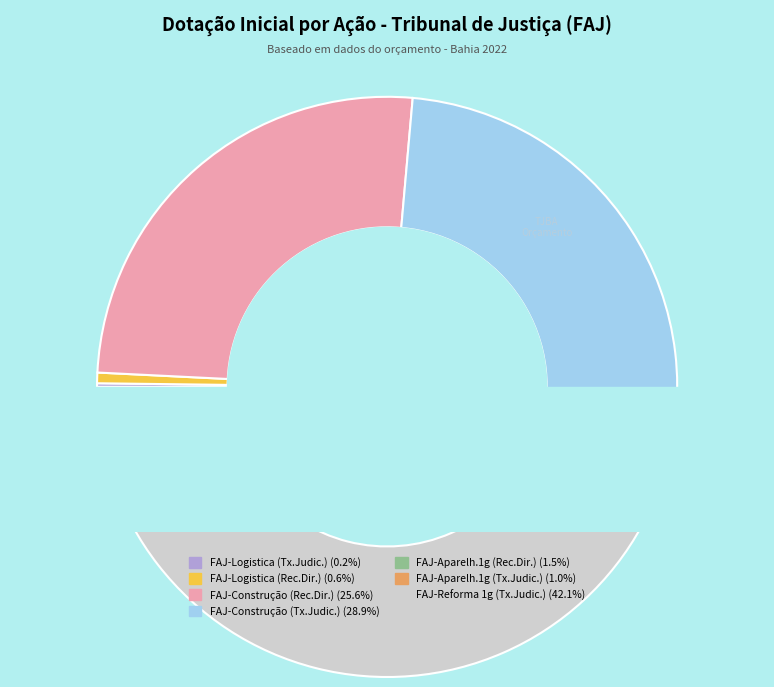

To the nearest percent, what is the combined percentage of FAJ-6 and FAJ-2?

68%